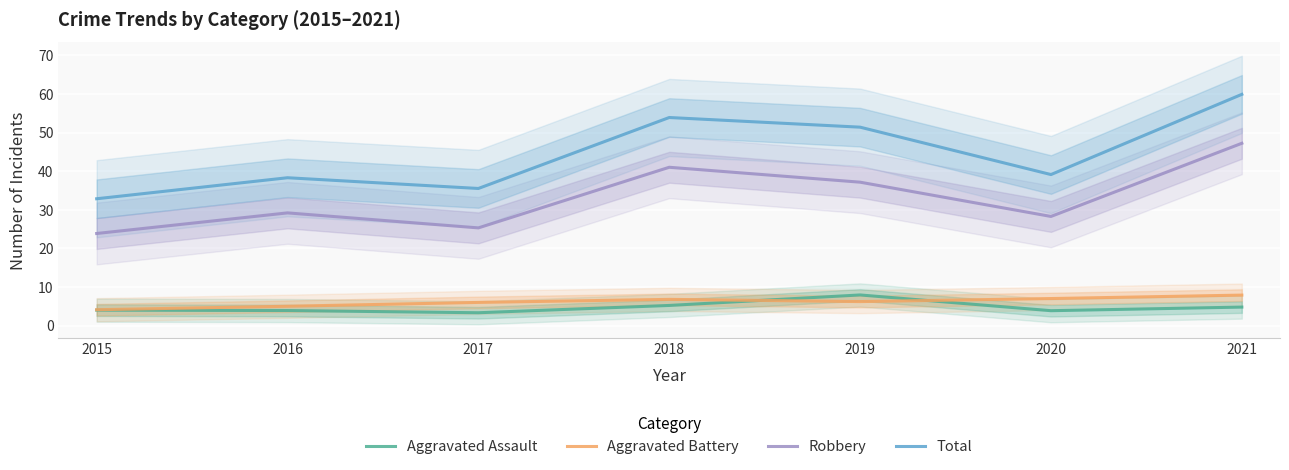

Rank the series by their maximum value, from lowest to highest.

Aggravated Battery, Aggravated Assault, Robbery, Total